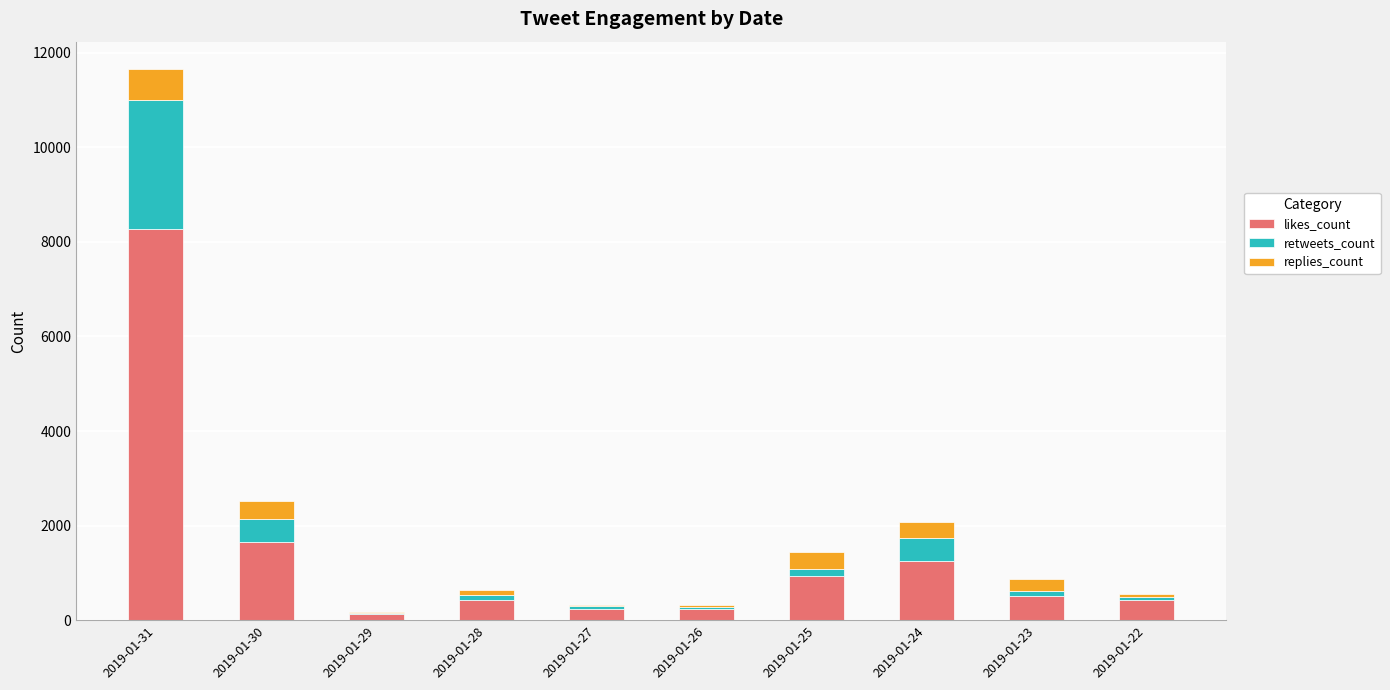

At which category is the sum across all series the highest?

2019-01-31